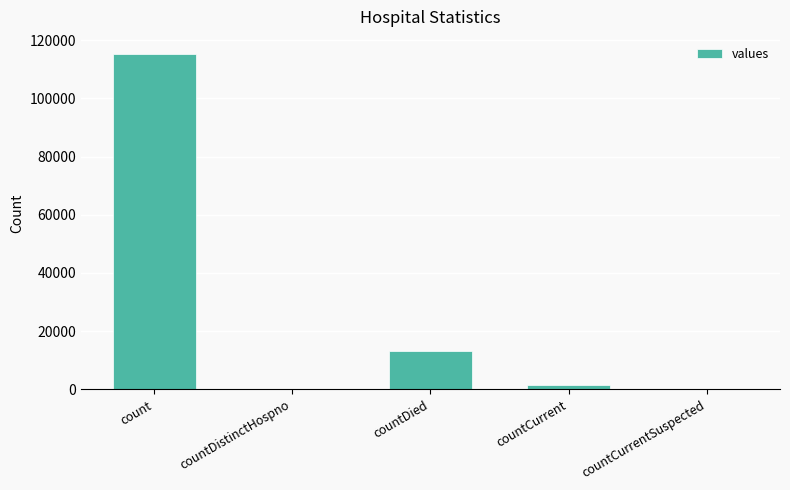

What is the sum of all values?

130105